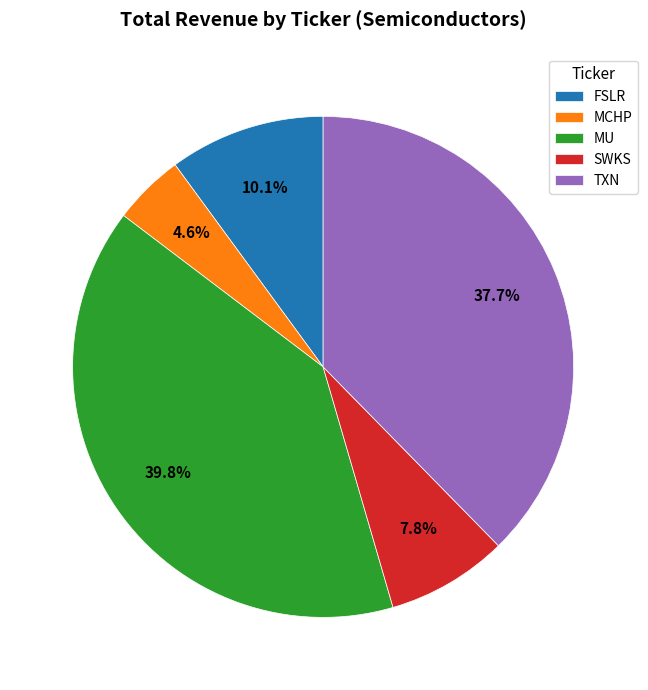

Which category has the biggest portion of the pie?

MU